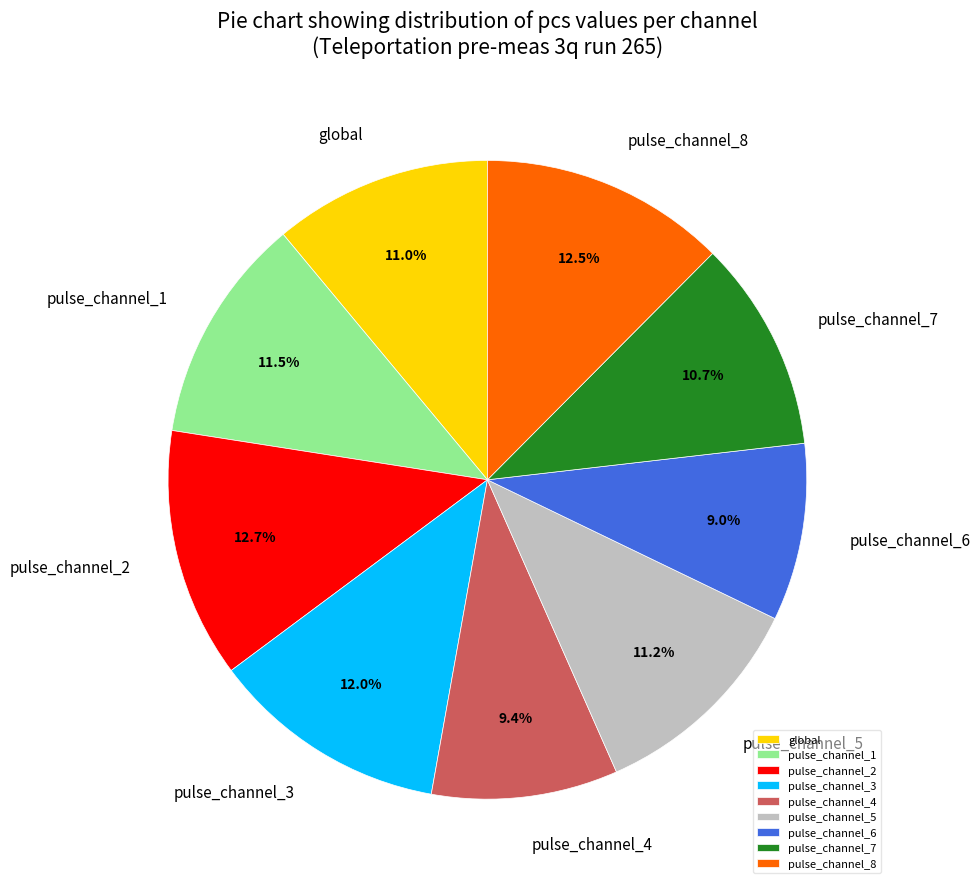

Approximately how many times larger is the value at pulse_channel_3 compared to pulse_channel_5?

1.1